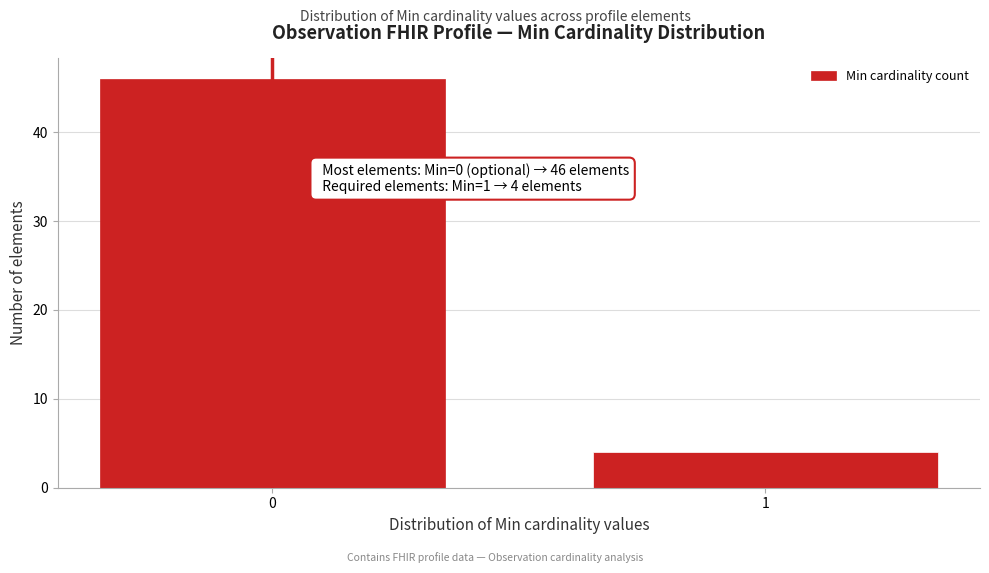

Reading left to right, list all the values displayed in this chart.

0=46	1=4